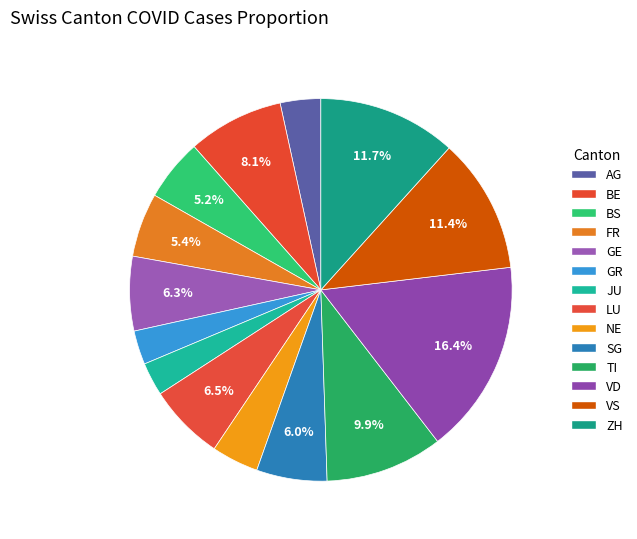

How many slices are in this pie chart?

14